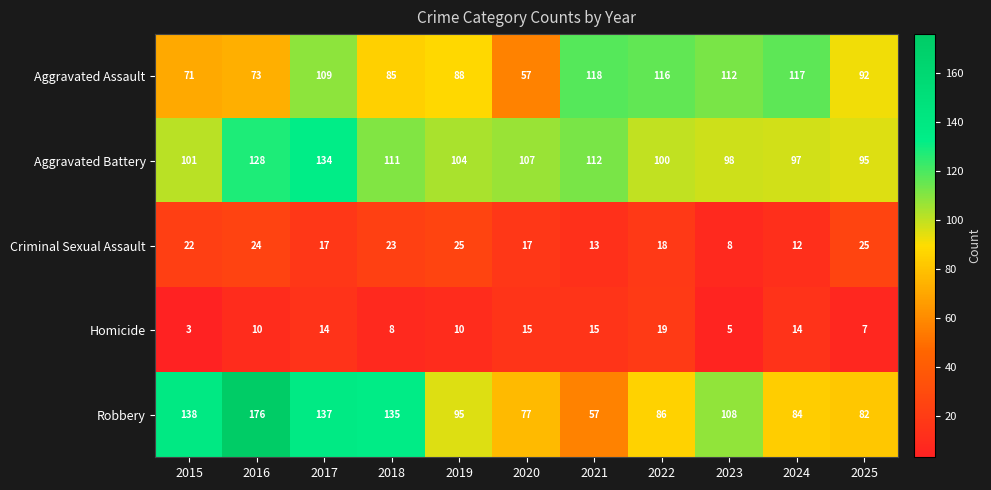

Rank the series by their maximum value, from lowest to highest.

Homicide, Criminal Sexual Assault, Aggravated Assault, Aggravated Battery, Robbery